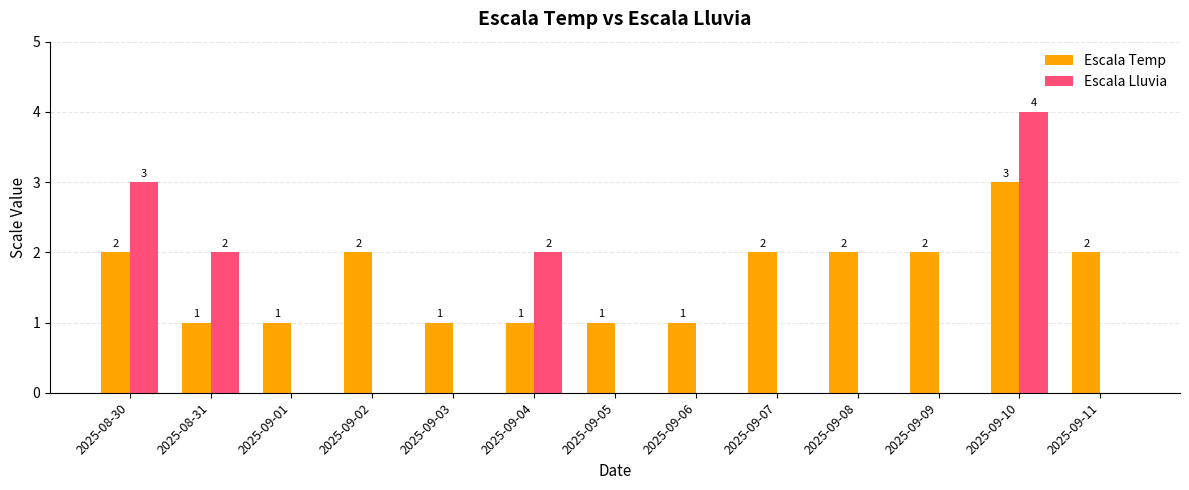

What is the total value across all series at 2025-09-10?

7